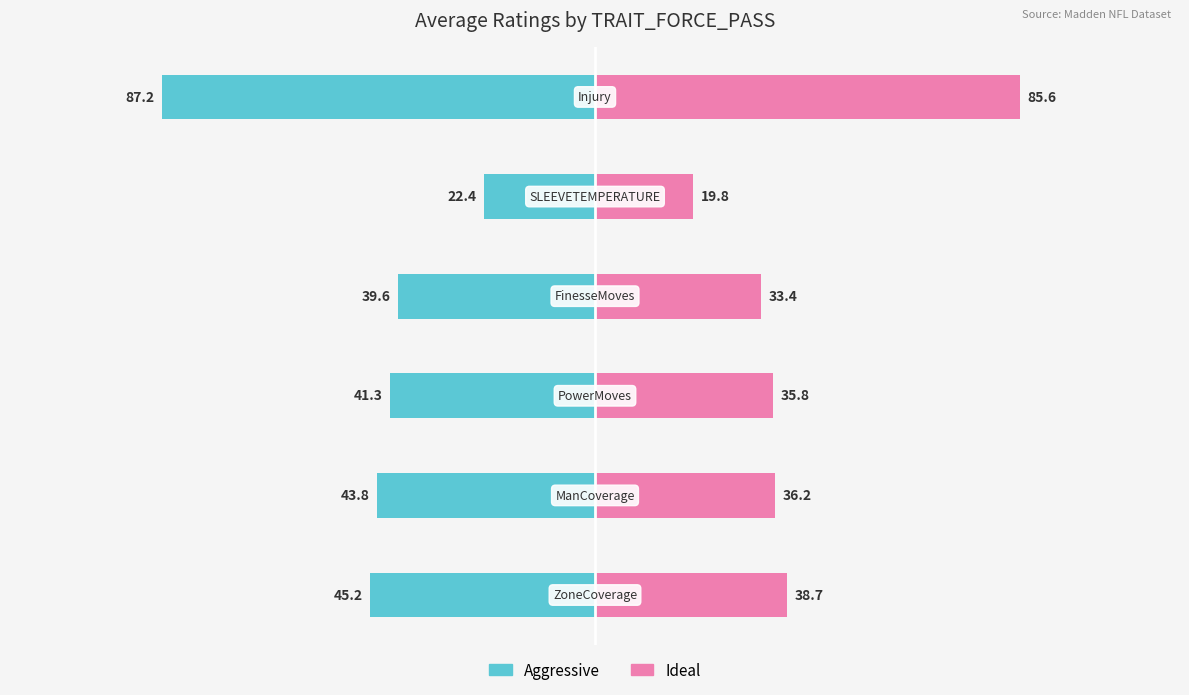

True or false: Ideal has a value of 12.1 at 3.

False